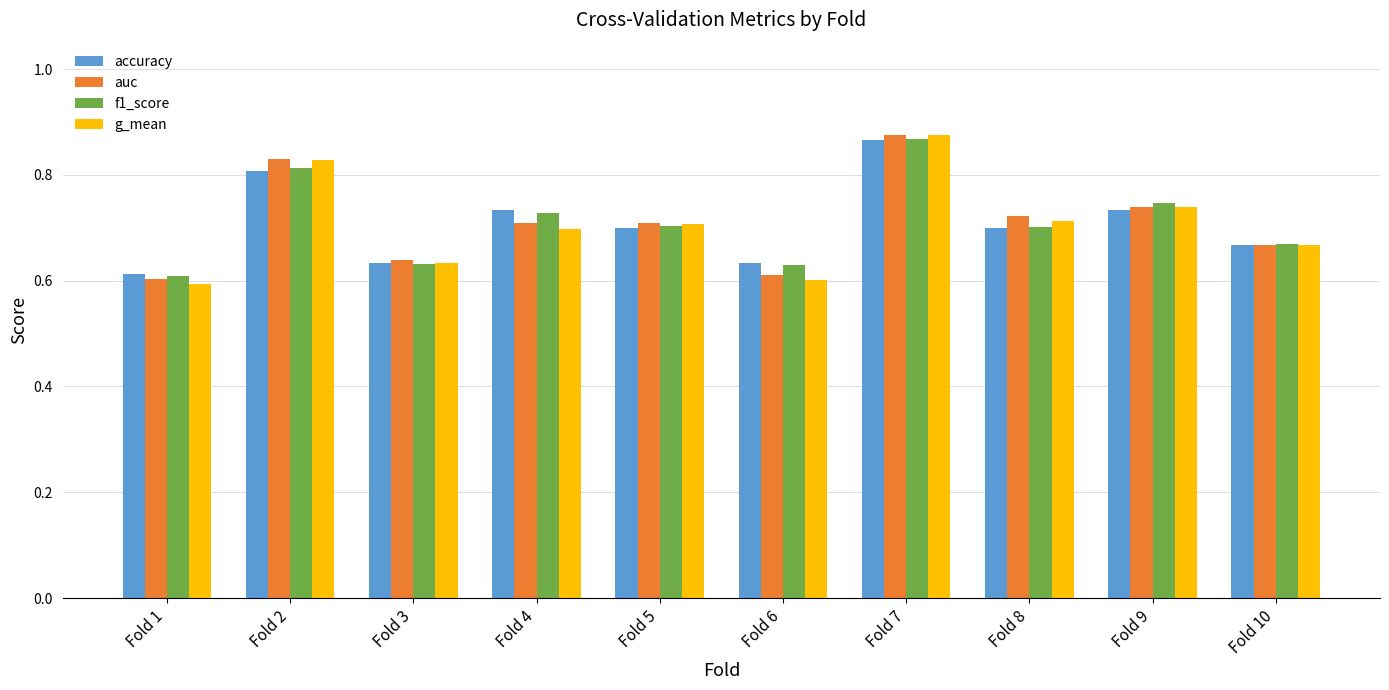

At which label is f1_score closest to 0?

Fold 1